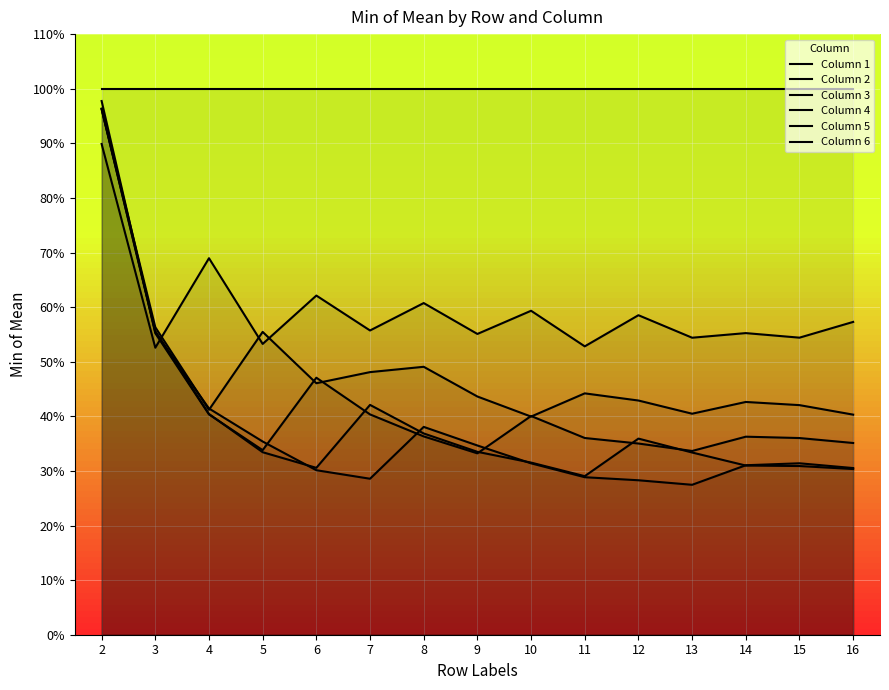

Which category has the highest value in the Column 3 series?

2